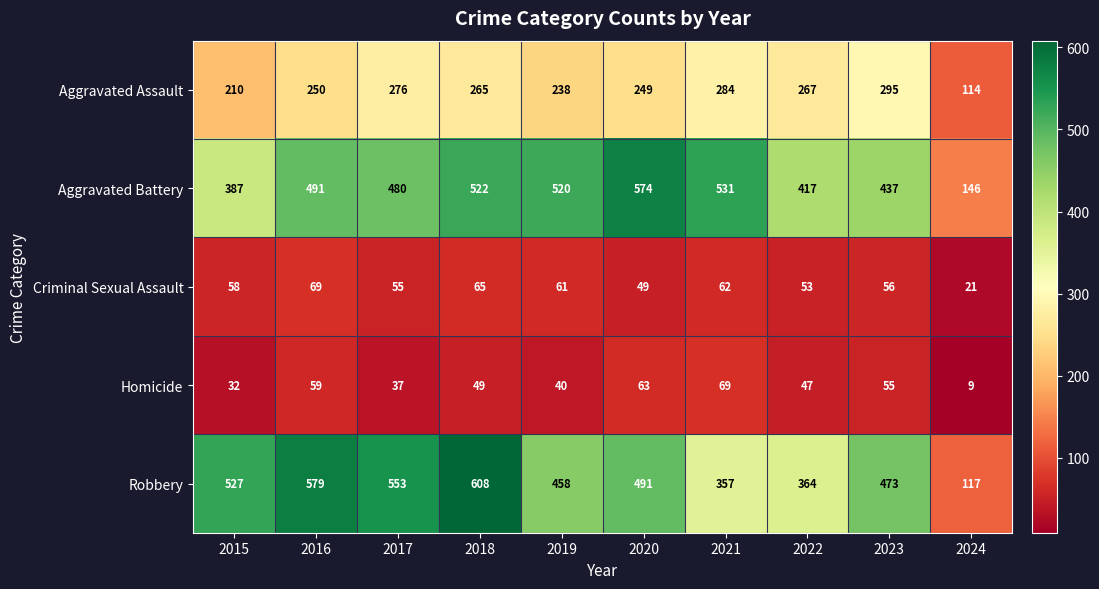

At which label is Aggravated Battery closest to 360?

2015